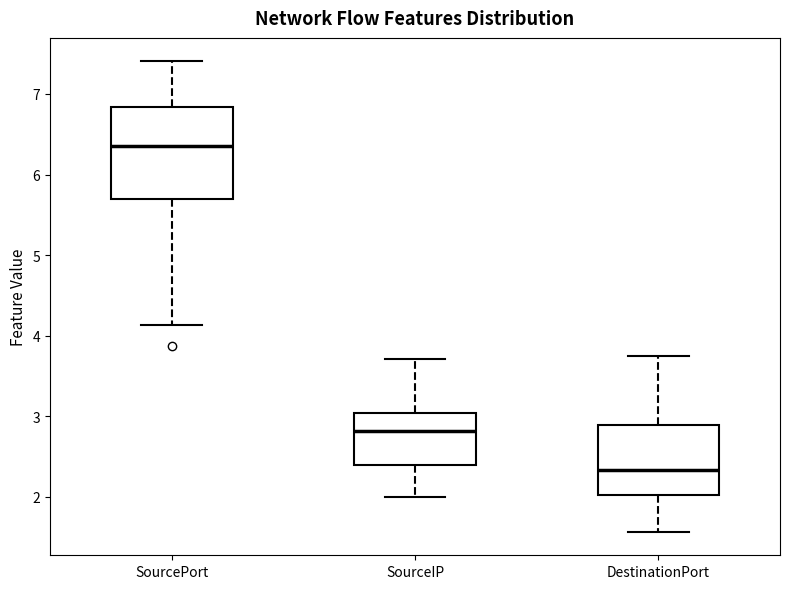

Reading left to right, transcribe this box plot: for each box, give where its median line is, the range the box spans, and where its two whiskers end, as read against the y-axis. The values are not printed on the chart, so give them approximately, as read against the axis.

SourcePort: median 6.4, box 5.7 to 6.8, whiskers 4.1 to 7.4
SourceIP: median 2.8, box 2.4 to 3.0, whiskers 2.0 to 3.7
DestinationPort: median 2.3, box 2.0 to 2.9, whiskers 1.6 to 3.7